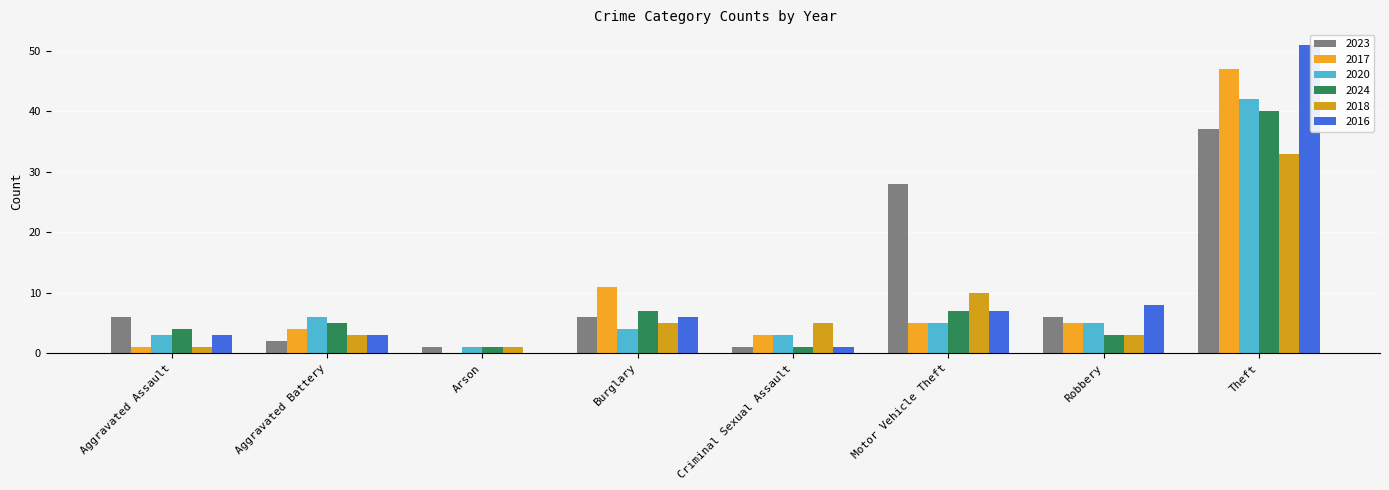

How many values in 2016 are above zero?

7